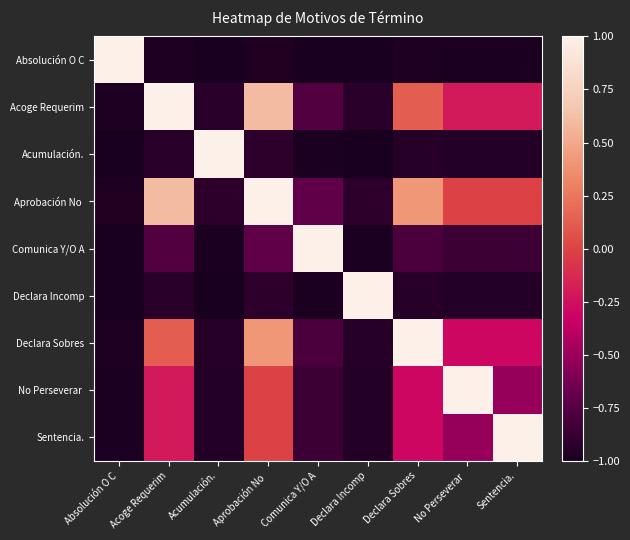

At how many categories does at least one series exceed 0?

9